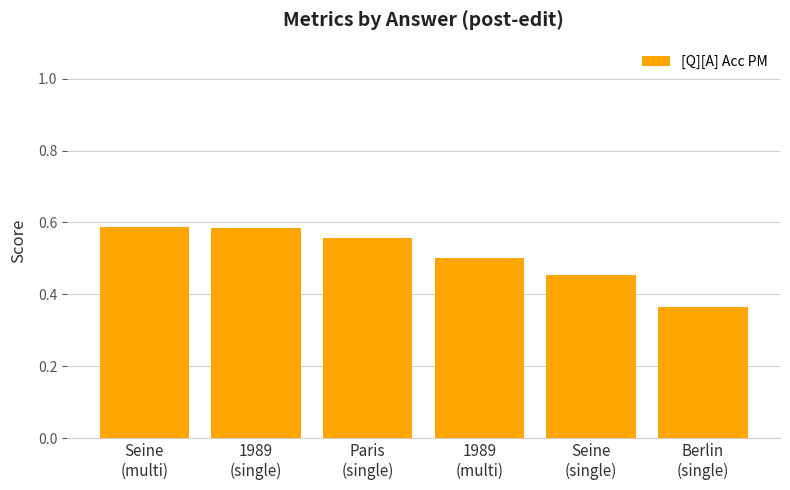

What is the sum of the values at Paris
(single) and 1989
(single)?

1.1